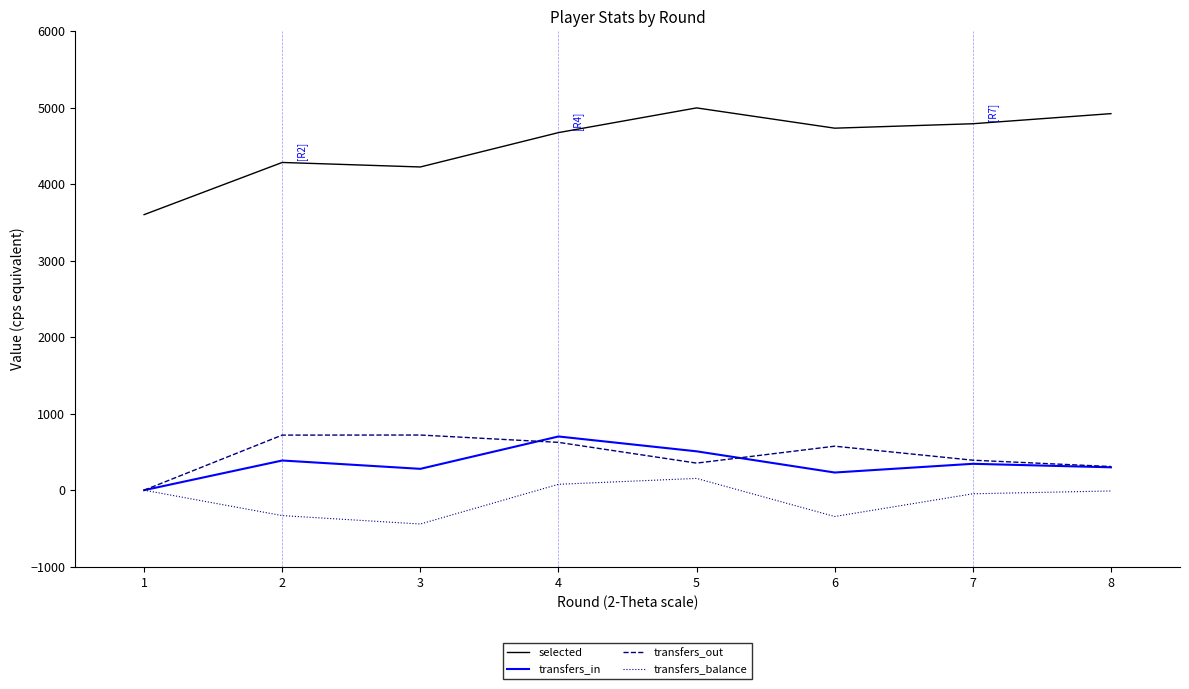

At 3, list the series in order from smallest to largest.

transfers_balance, transfers_in, transfers_out, selected